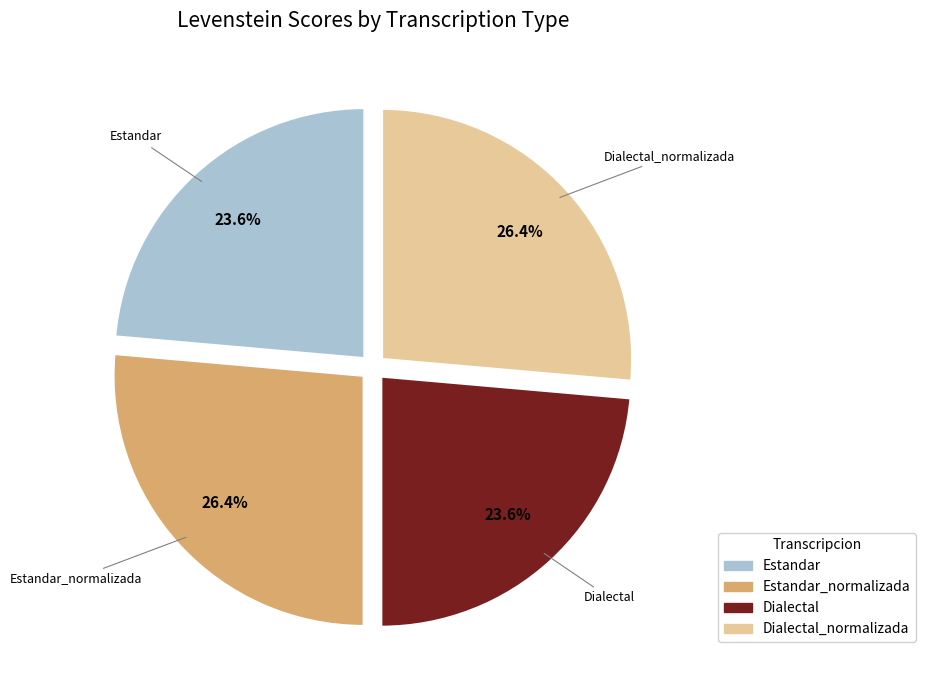

Is there a majority slice in this chart?

No